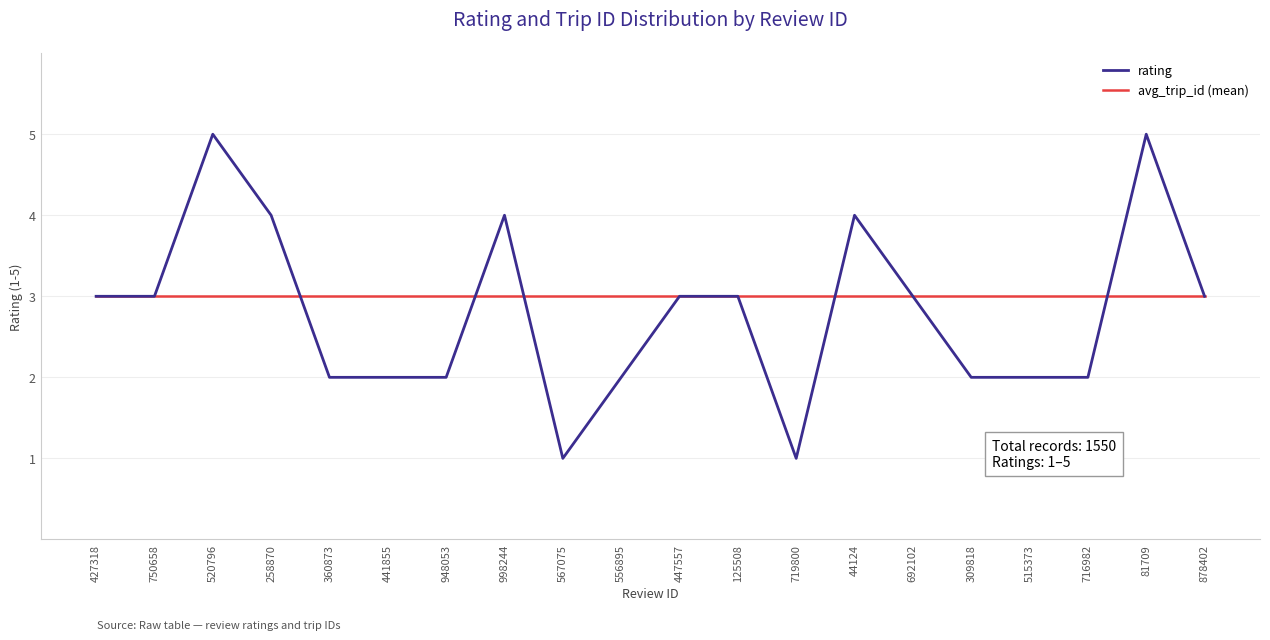

Which series has the widest spread of values?

rating